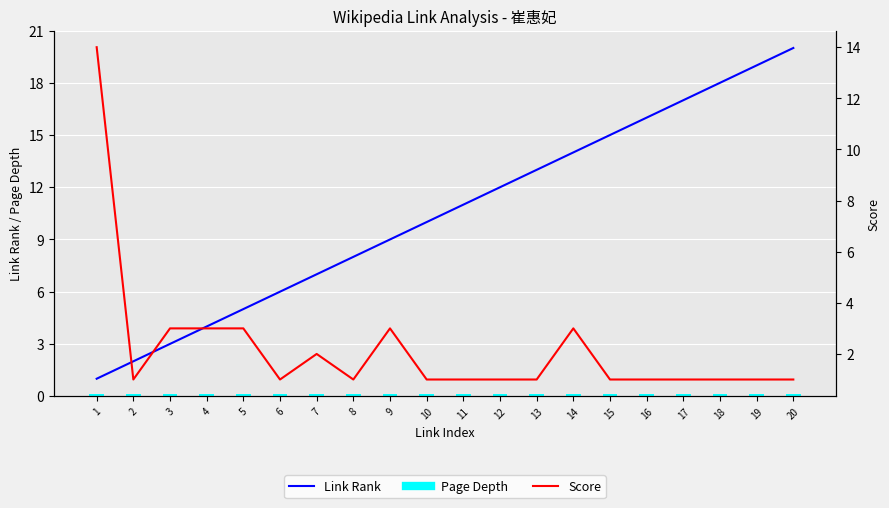

How many categories are shown in the chart?

20